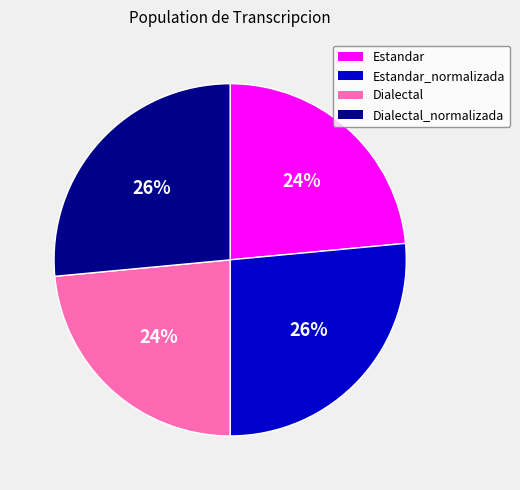

True or false: Dialectal accounts for 24% of the total.

True